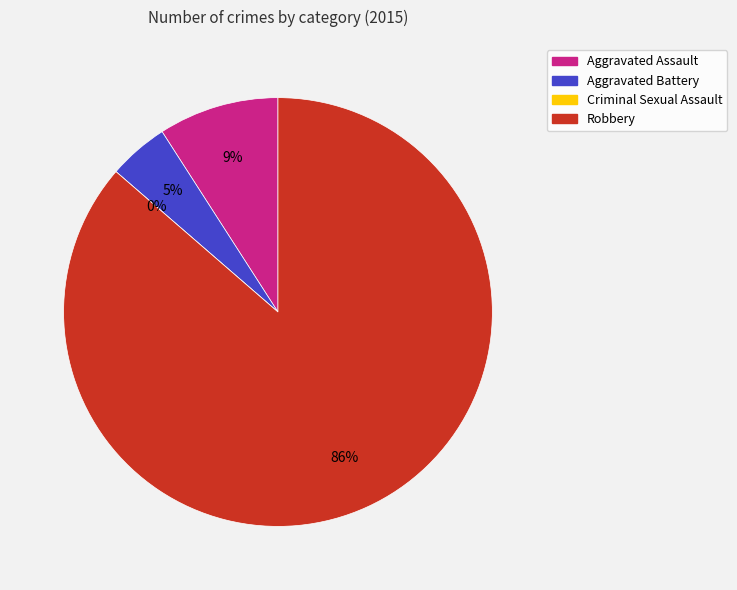

To the nearest percent, what is the average slice percentage?

25%